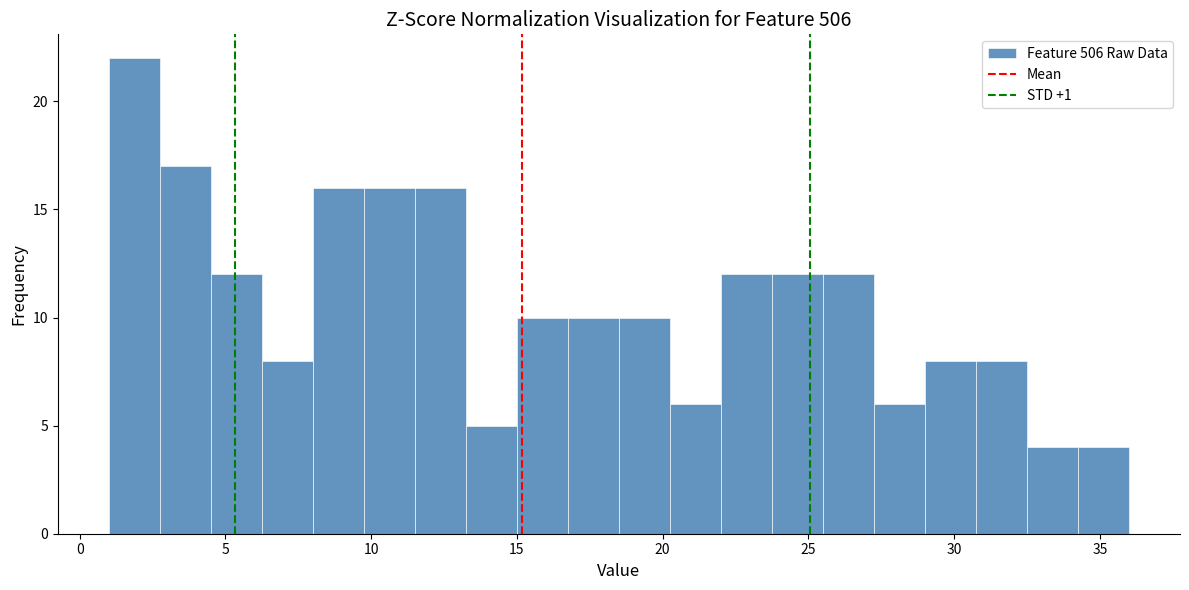

Around what value on the x-axis is the tallest bar? Give the approximate position of its centre, as read against the axis.

2.0